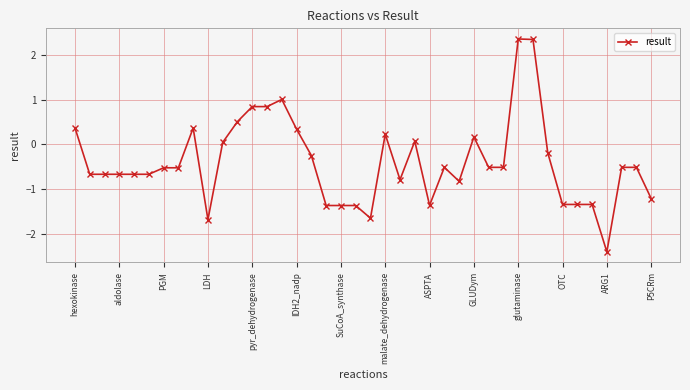

True or false: the data has more than 2 interior local peaks.

True